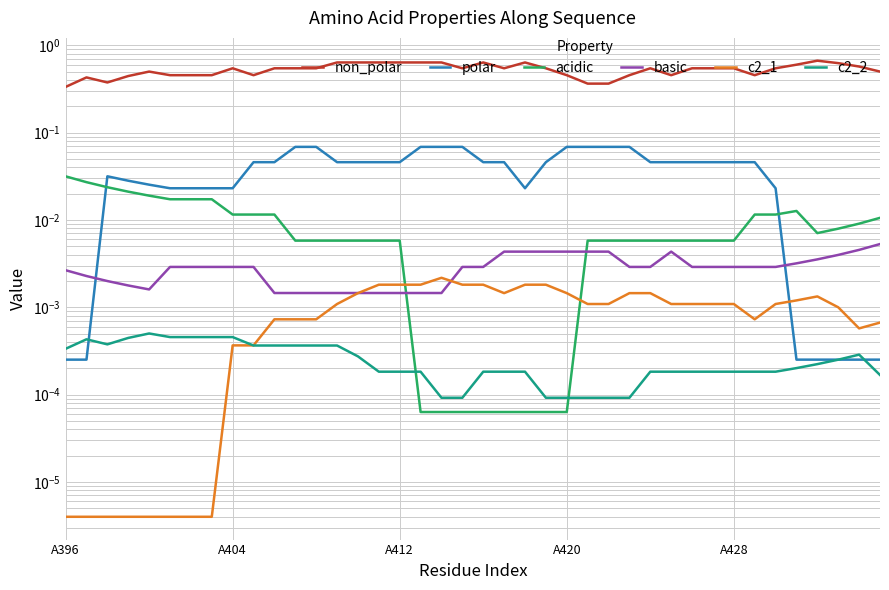

Does the chart have visible grid lines?

Yes